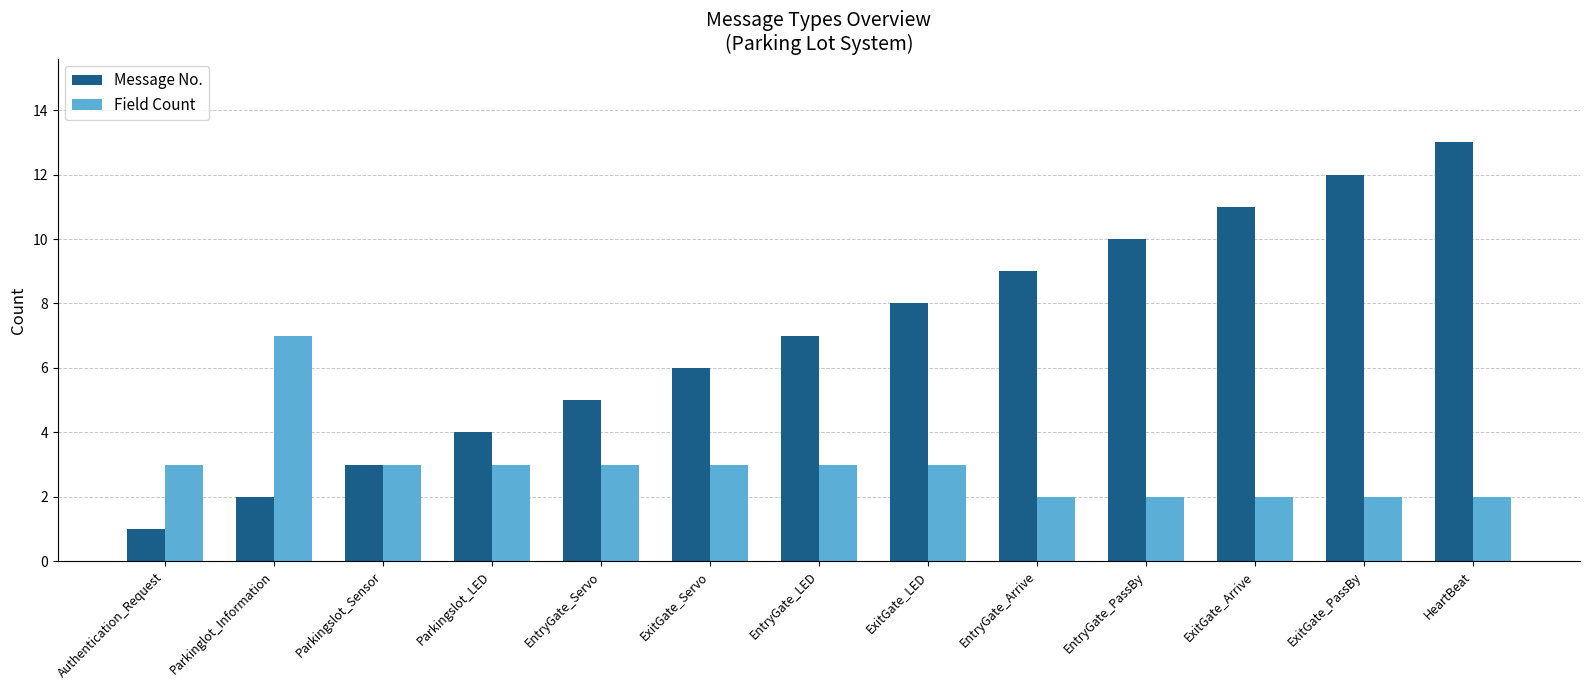

Which series has the largest total across all categories?

Message No.